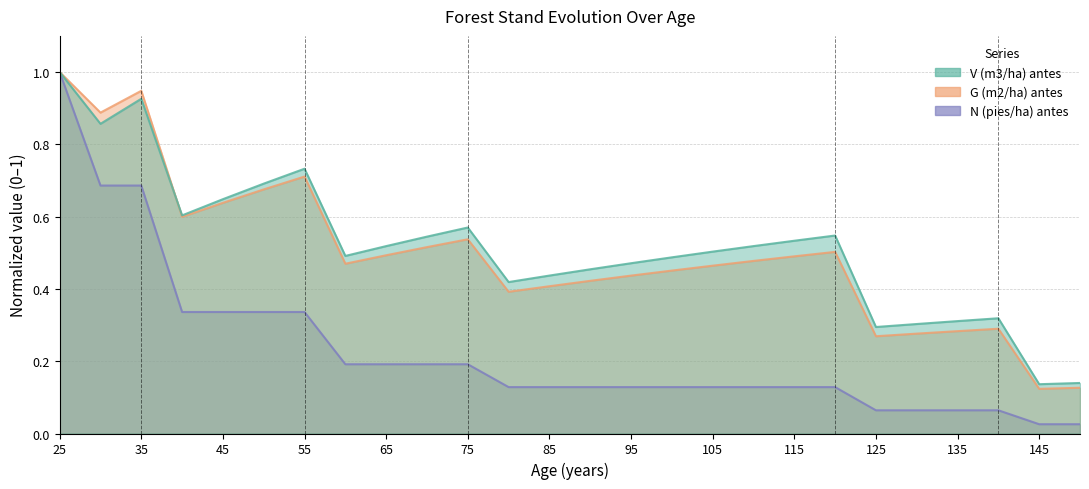

What is the sum of all V (m3/ha) antes values?

13.5